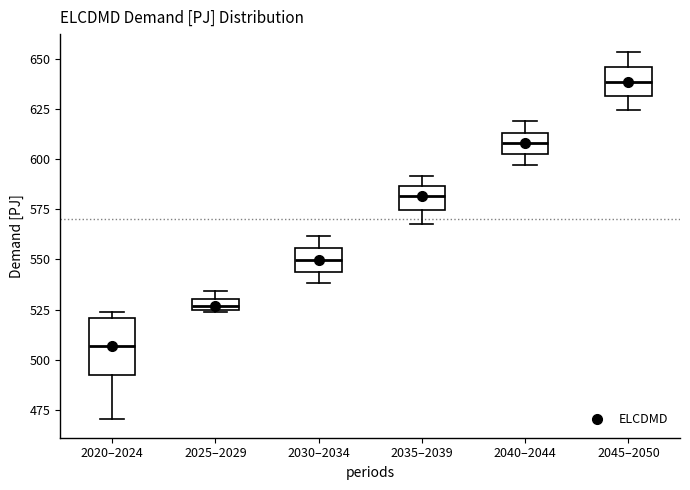

Which box has the lowest median line?

2020–2024